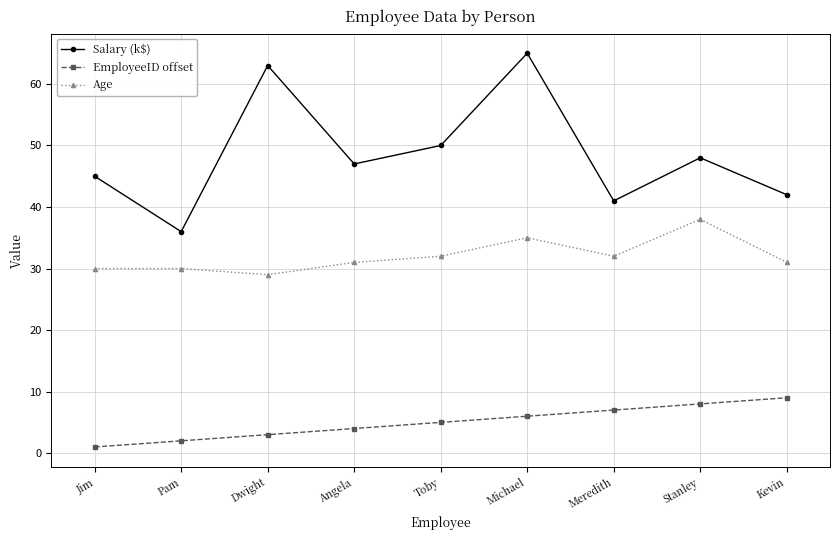

Count the number of categories in the chart.

9